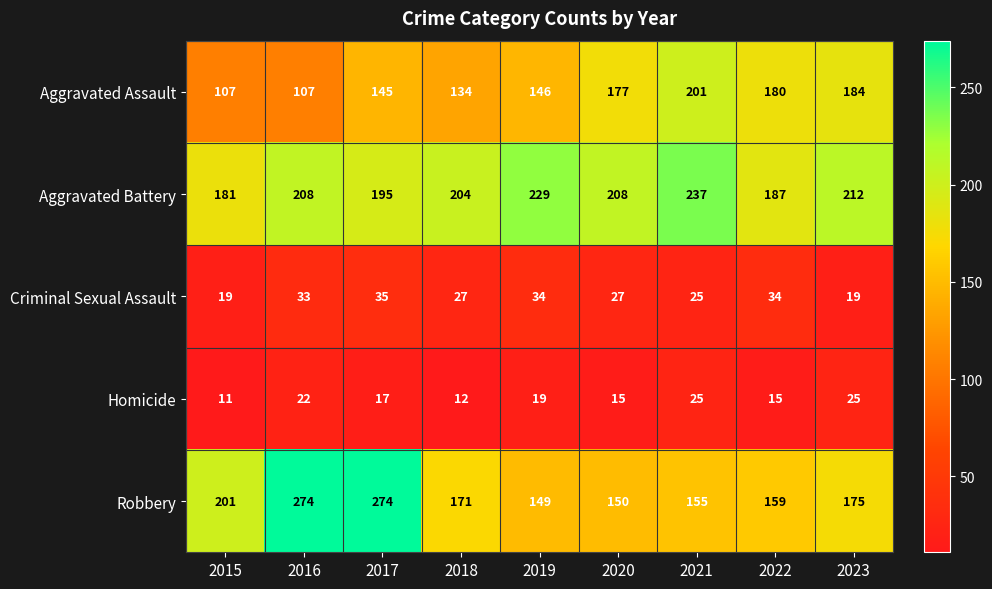

At which label is Robbery closest to 211?

2015